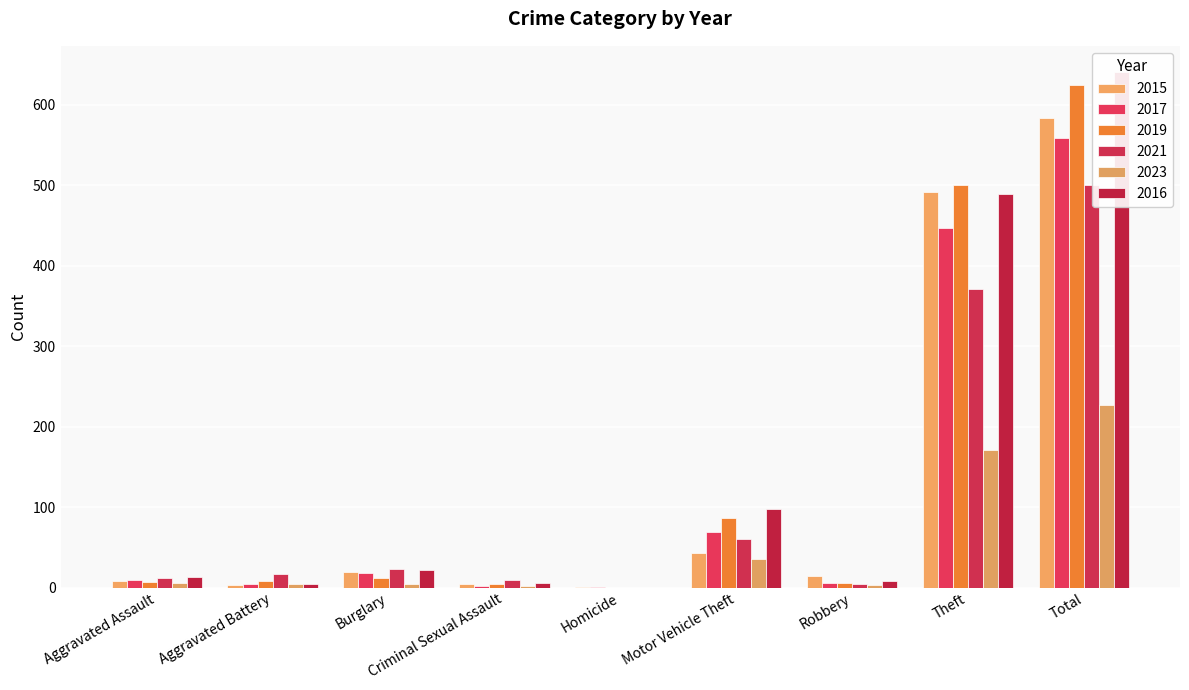

How many data points in 2019 are less than 8?

4